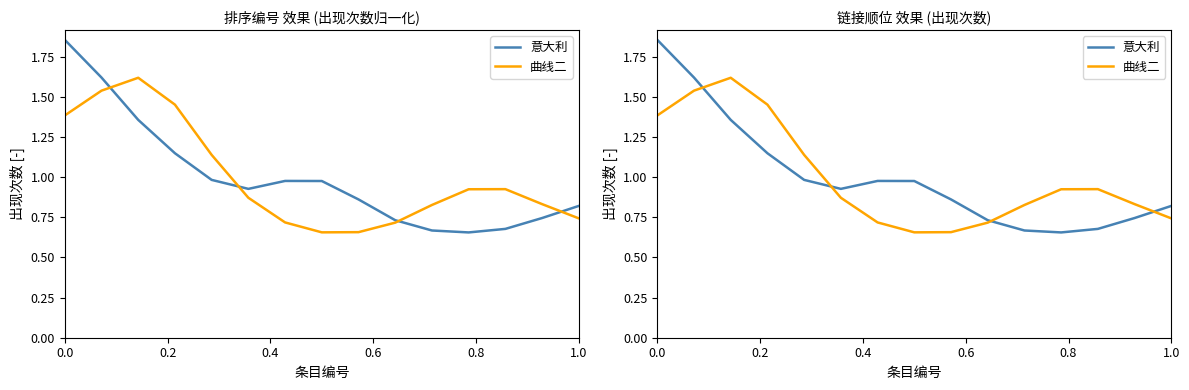

Reading left to right, list all the values displayed in this chart.

意大利: 1.9	1.6	1.4	1.1	1.0	0.9	1.0	1.0	0.9	0.7	0.7	0.7	0.7	0.7	0.8
曲线二: 1.4	1.5	1.6	1.5	1.1	0.9	0.7	0.7	0.7	0.7	0.8	0.9	0.9	0.8	0.7